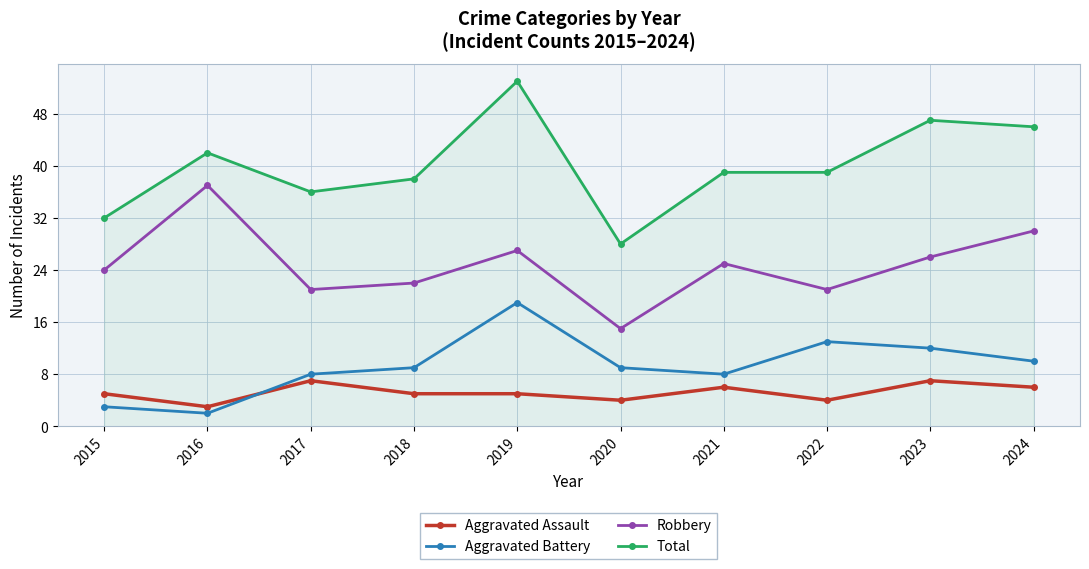

At which category does Aggravated Assault reach its first local valley?

2016